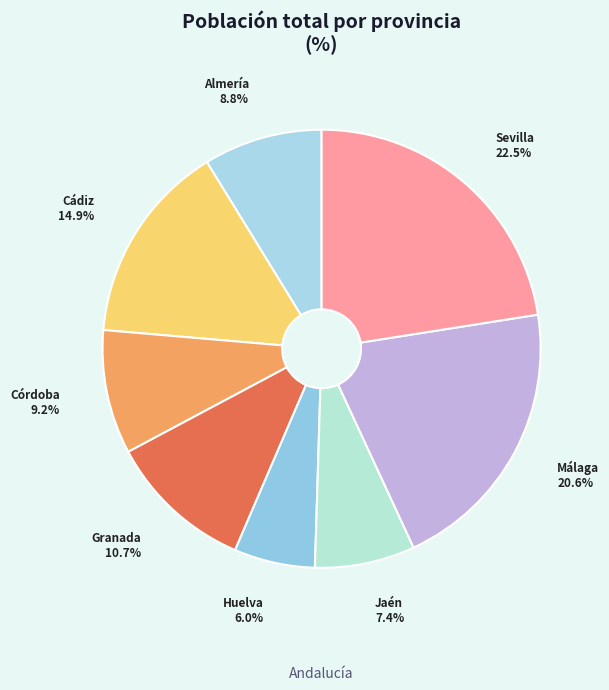

What is the smallest slice in the pie chart?

Huelva